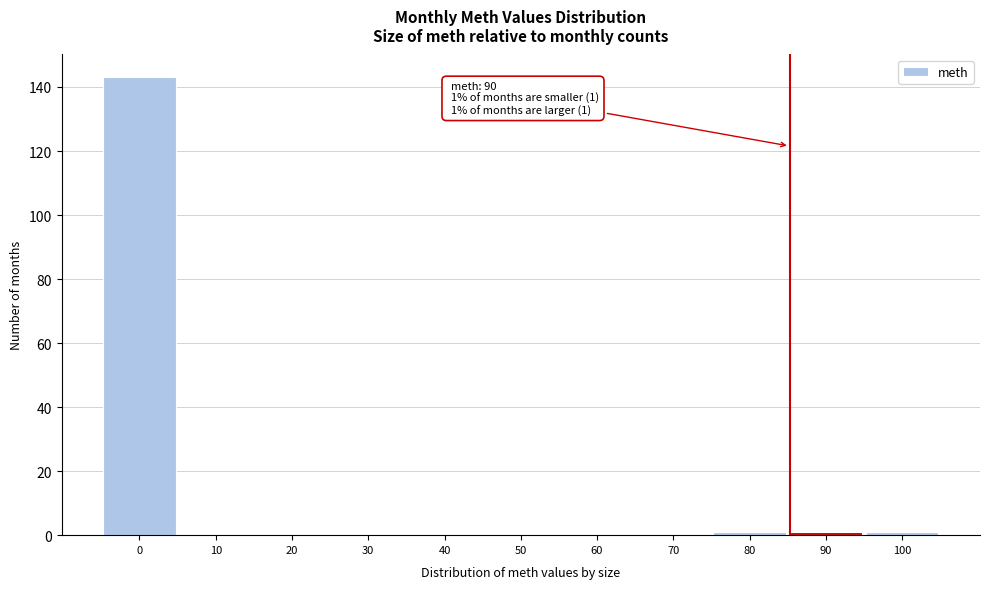

Reading left to right, list all the values displayed in this chart.

0=143	10=0	20=0	30=0	40=0	50=0	60=0	70=0	80=1	90=1	100=1